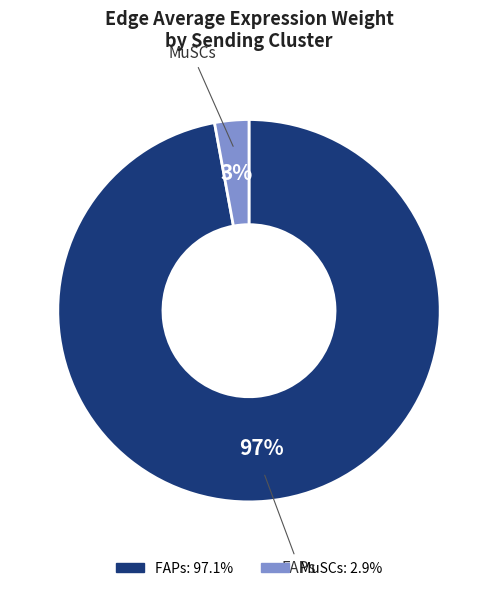

Does any single category account for the majority?

Yes